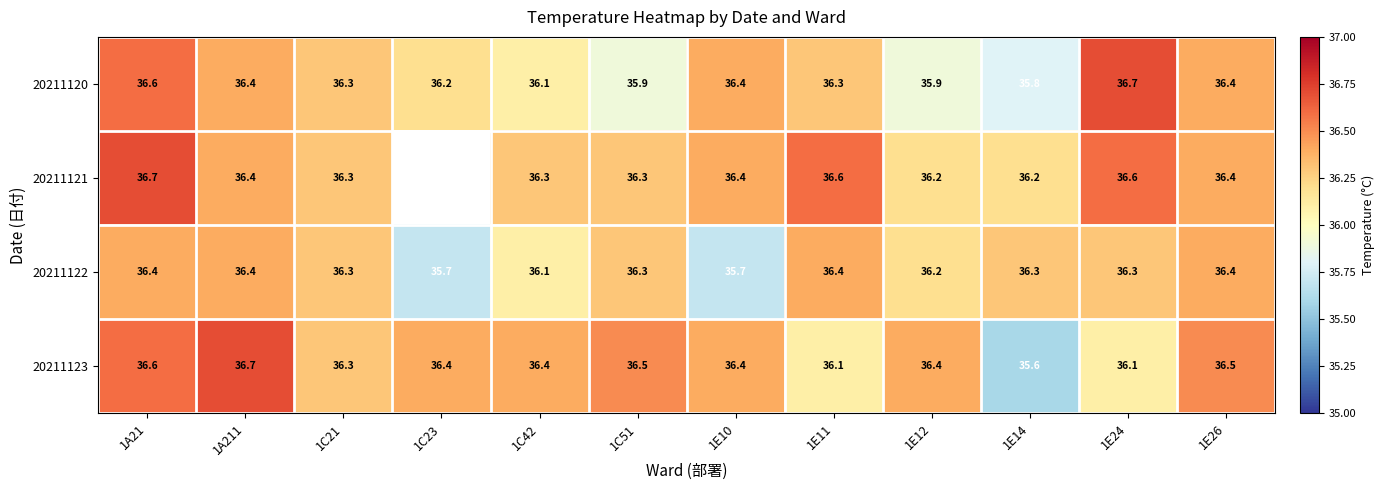

At which label is 20211122 closest to 36?

1C42